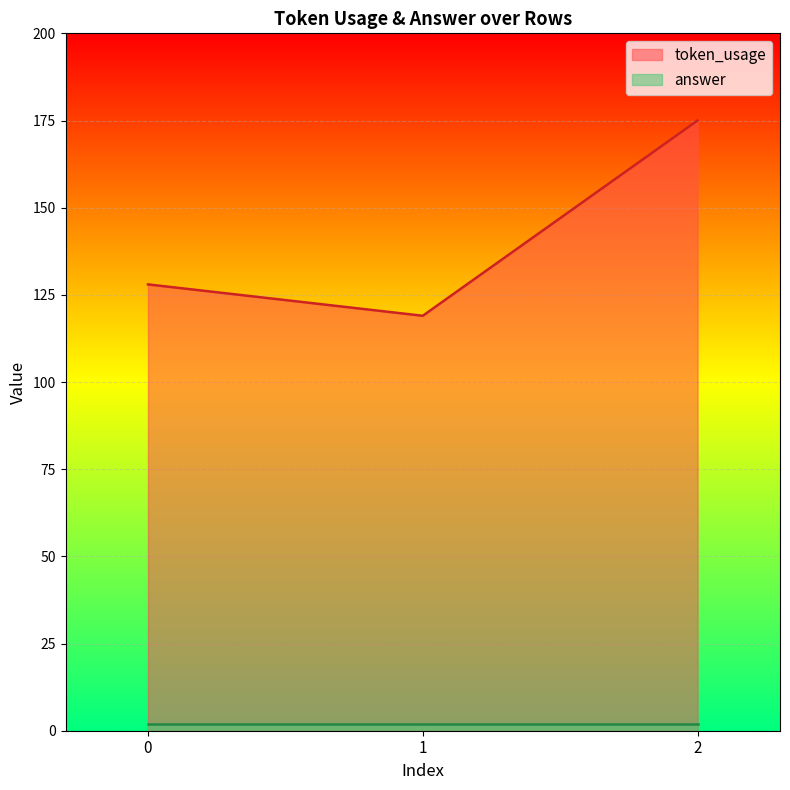

True or false: the data shows 119 at 1.

True